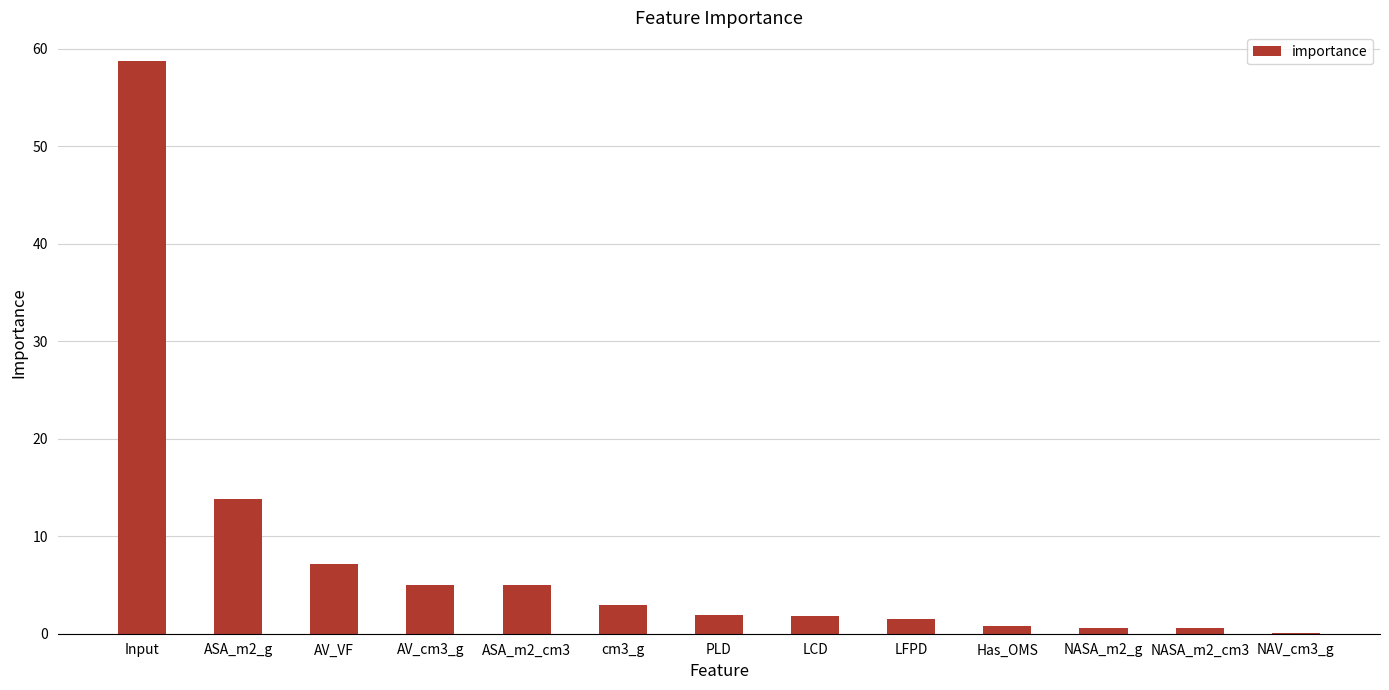

What is the approximate value at Input?

58.7